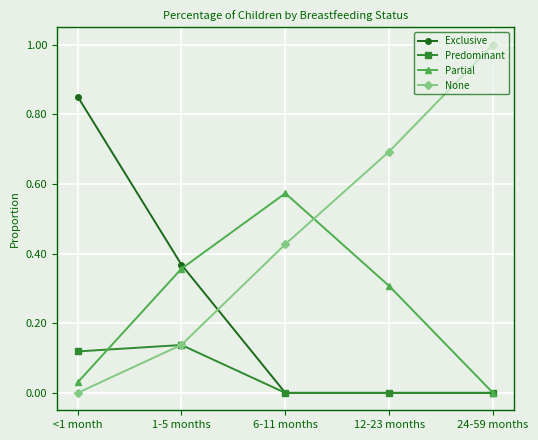

How many intersections are there between None and Exclusive?

1